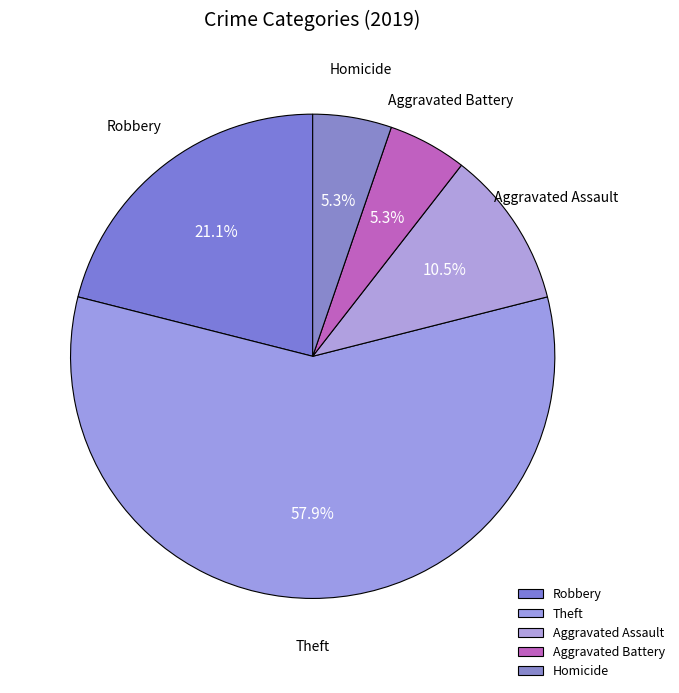

What percentage is the Theft slice, to the nearest percent?

58%